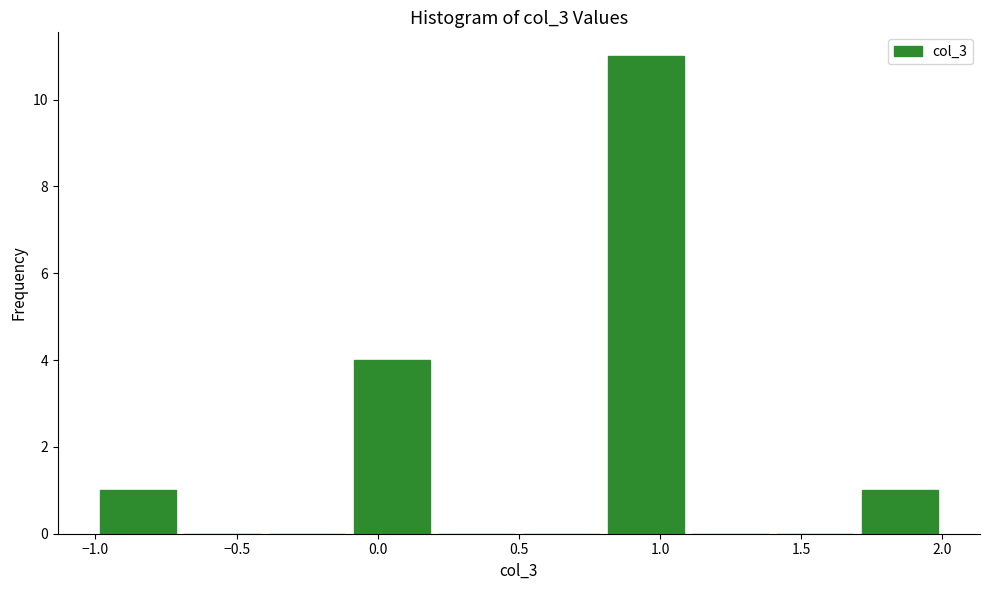

How tall is the bar that spans -1.0 to -0.7 on the x-axis? The values are not printed on the chart, so give them approximately, as read against the axis.

1